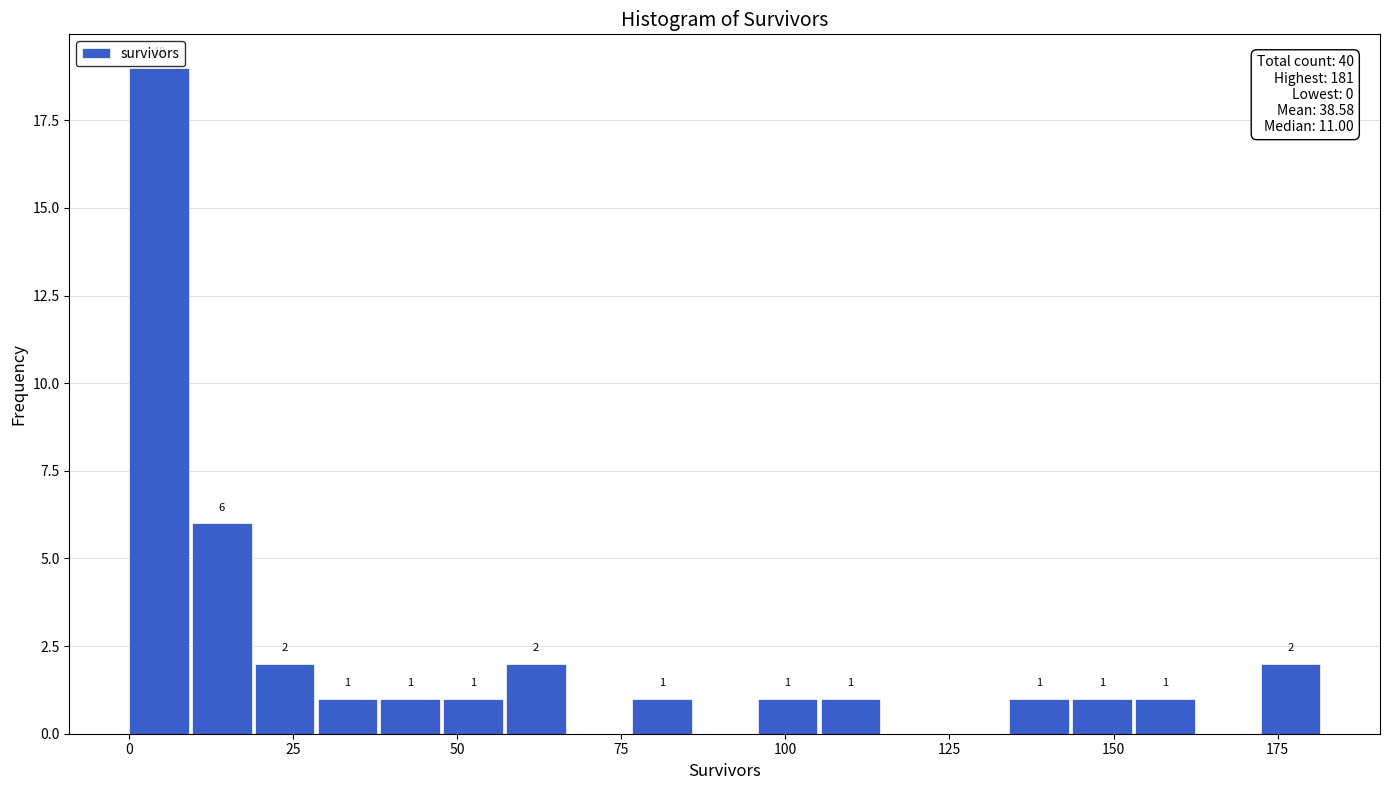

Around what value on the x-axis is the tallest bar? Give the approximate position of its centre, as read against the axis.

5